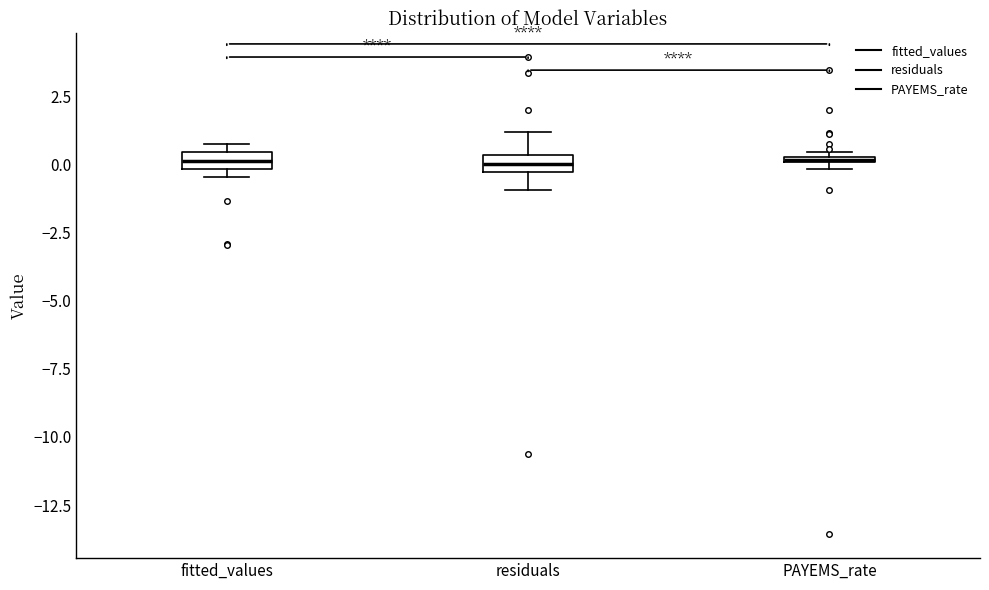

Where is the upper edge of the box for PAYEMS_rate on the y-axis? The values are not printed on the chart, so give them approximately, as read against the axis.

0.5